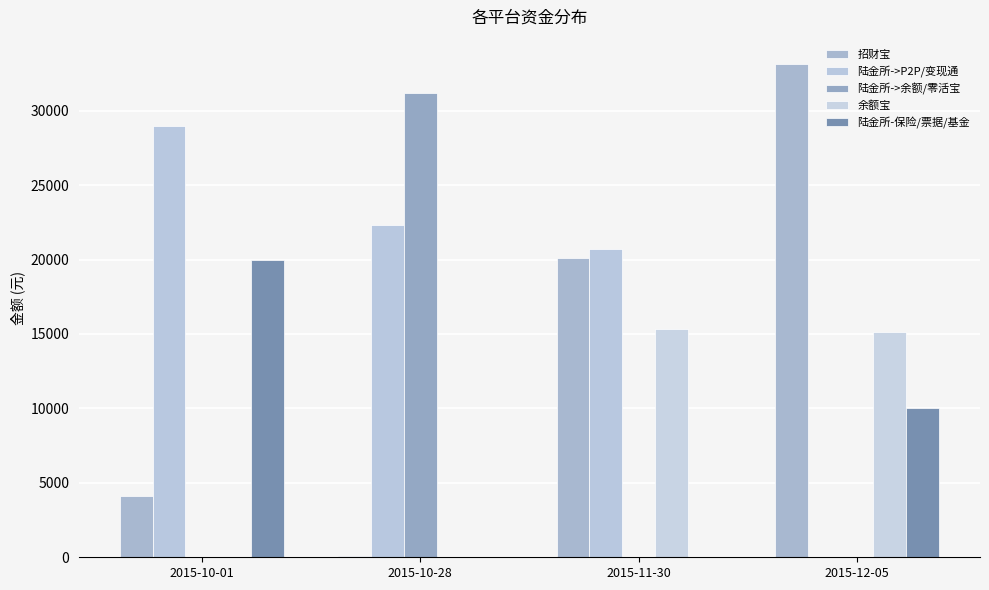

Which category has the highest value across all series?

2015-12-05